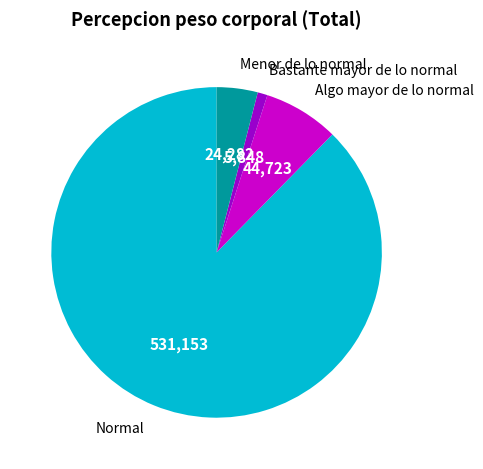

Is there any slice that represents more than half of the pie?

Yes